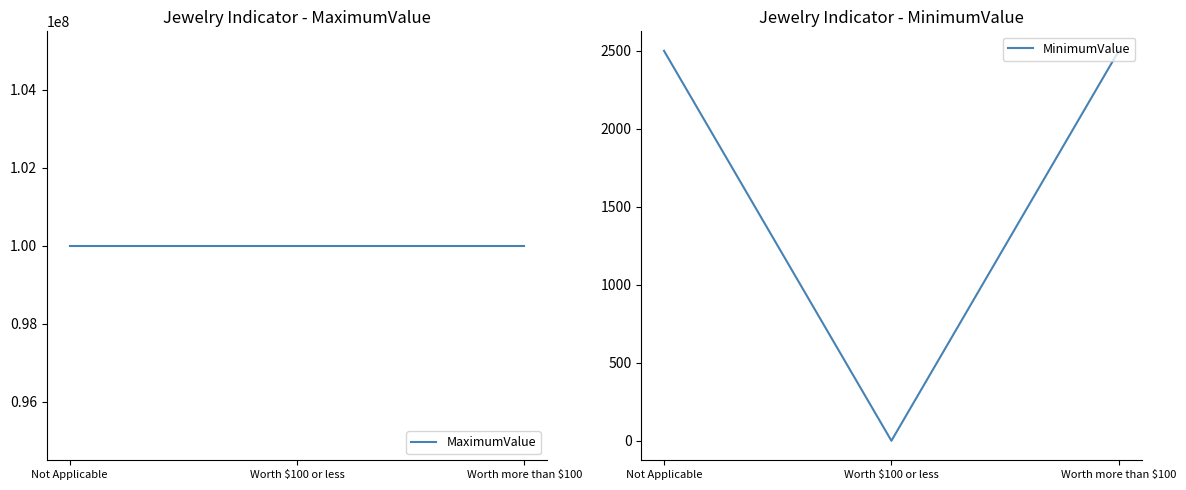

The MaximumValue series shows 99999999 at Worth more than $100. True or false?

True